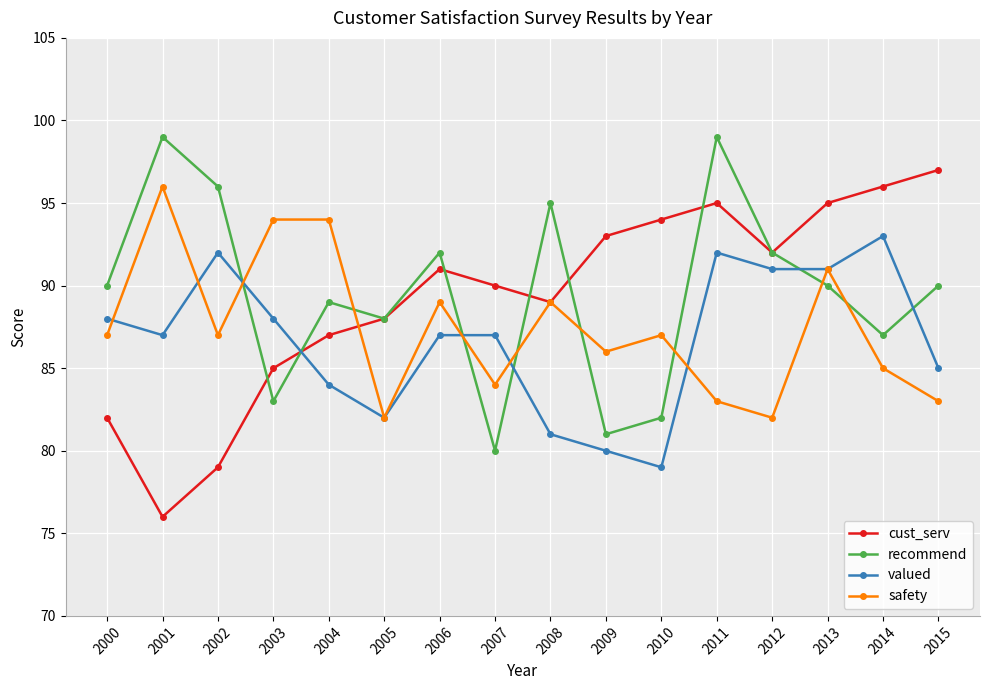

What is the value of the cust_serv point at the 11th from the left?

94